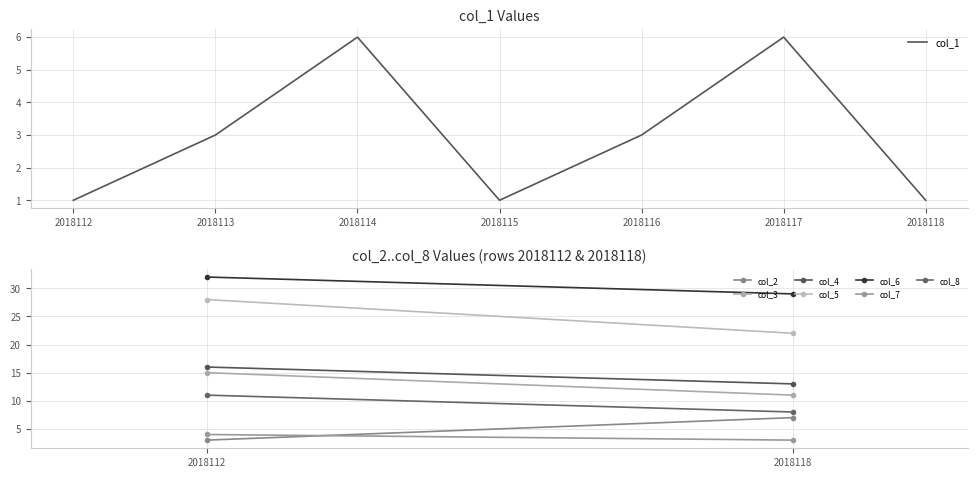

What is the maximum value shown in the chart?

6